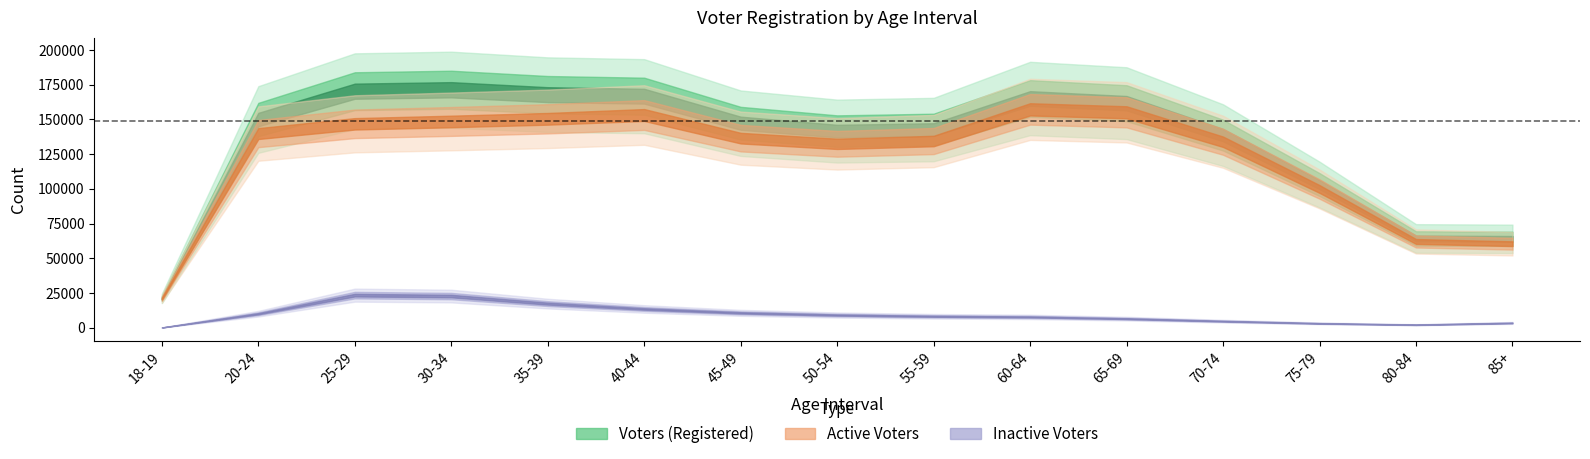

How many values in the Active series exceed 136529?

7